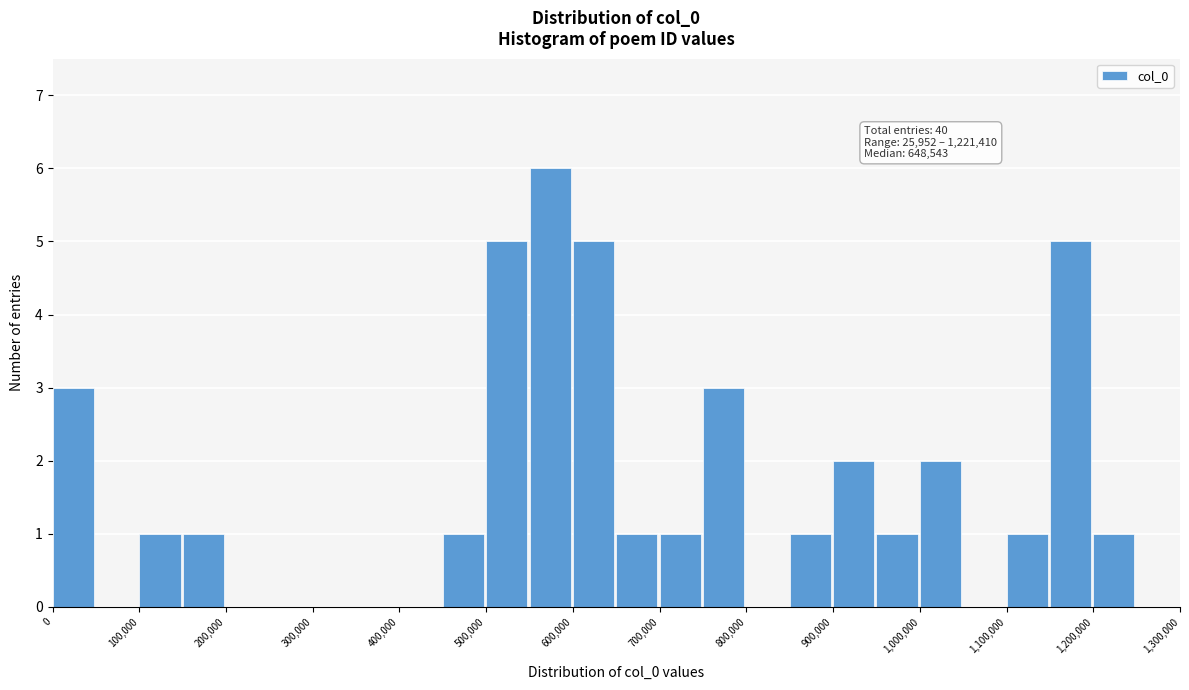

Which range on the x-axis has the tallest bar?

550000 to 600000